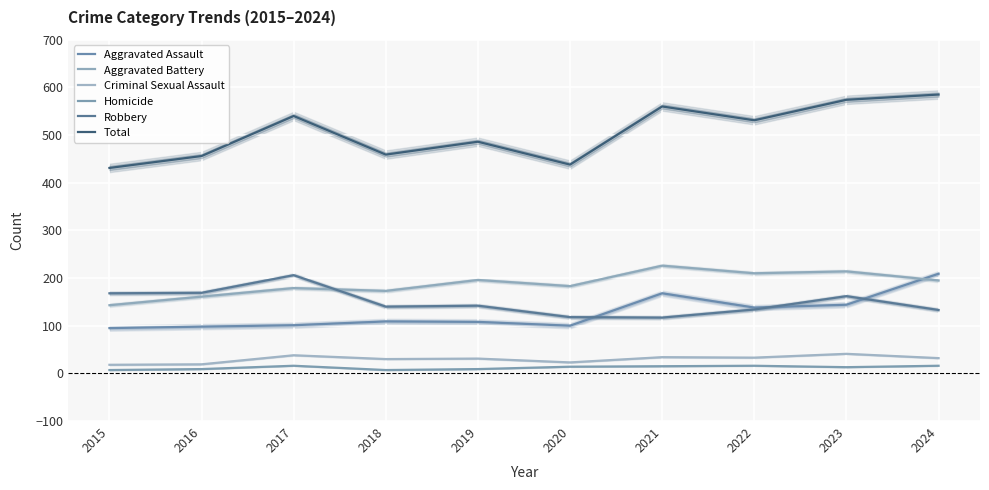

At which label is Aggravated Assault closest to 152?

2023